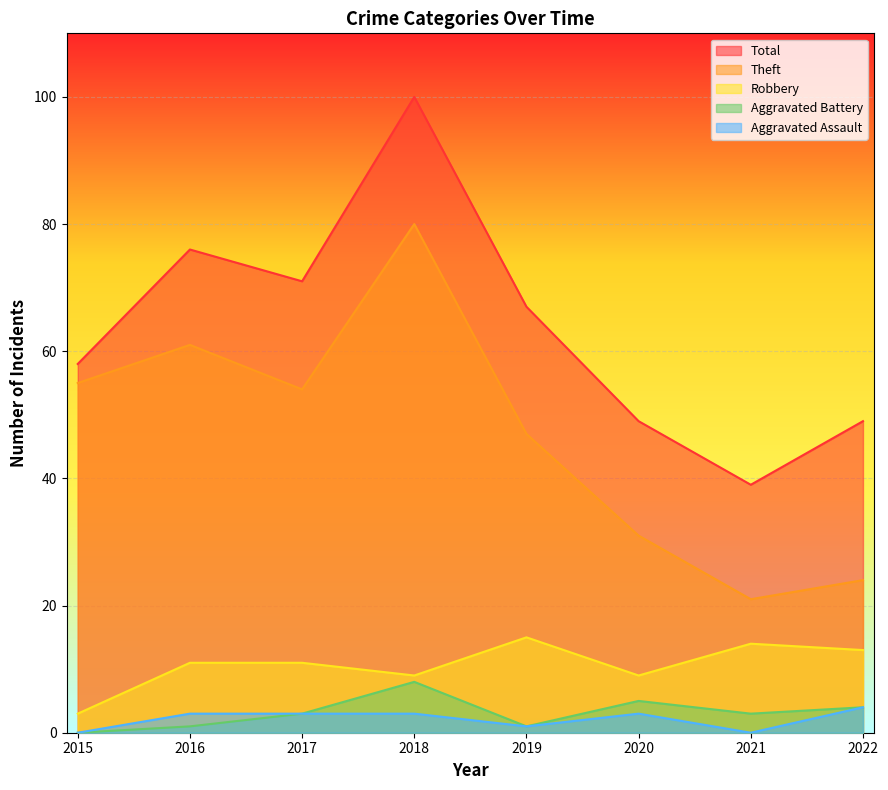

What are all the series names shown in the legend?

Total, Theft, Robbery, Aggravated Battery, Aggravated Assault